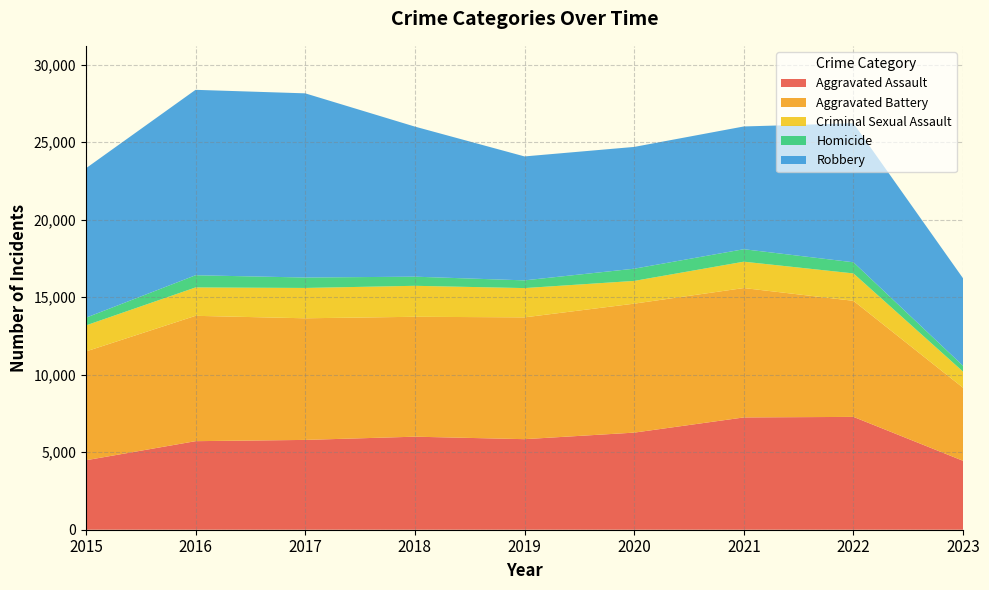

Reading left to right, list all the values displayed in this chart.

Aggravated Assault: 2015=4480	2016=5712	2017=5793	2018=6001	2019=5841	2020=6263	2021=7243	2022=7278	2023=4444
Aggravated Battery: 2015=7018	2016=8085	2017=7845	2018=7734	2019=7857	2020=8319	2021=8346	2022=7486	2023=4710
Criminal Sexual Assault: 2015=1680	2016=1831	2017=1957	2018=1998	2019=1888	2020=1467	2021=1700	2022=1768	2023=1041
Homicide: 2015=496	2016=786	2017=672	2018=589	2019=498	2020=787	2021=804	2022=718	2023=374
Robbery: 2015=9638	2016=11960	2017=11880	2018=9680	2019=7994	2020=7855	2021=7918	2022=8965	2023=5641